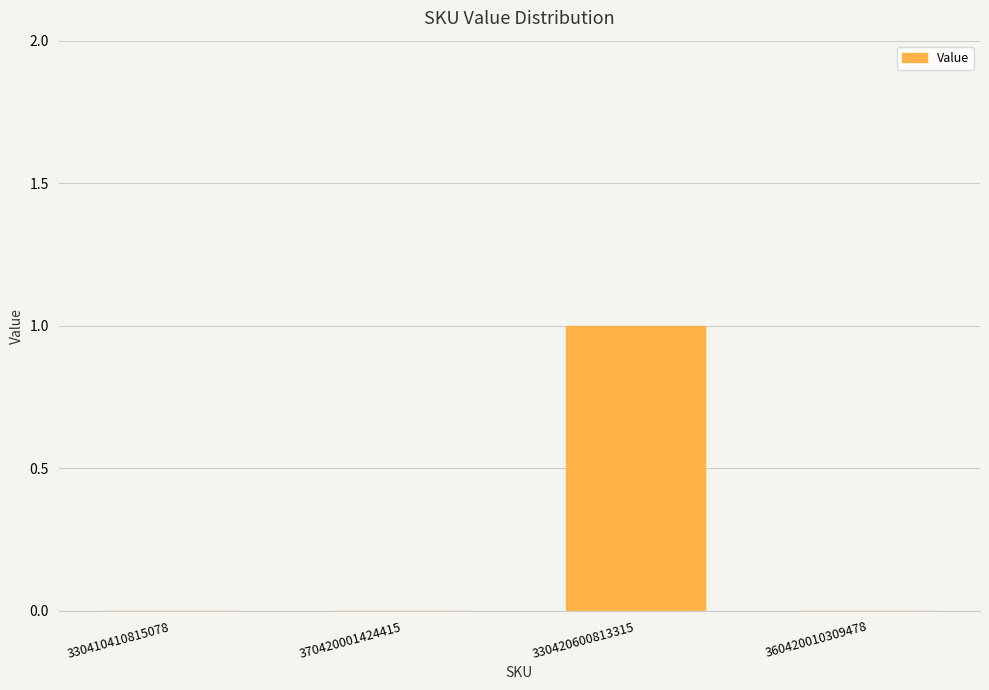

Is it true that the value at 360420010309478 is 0?

True